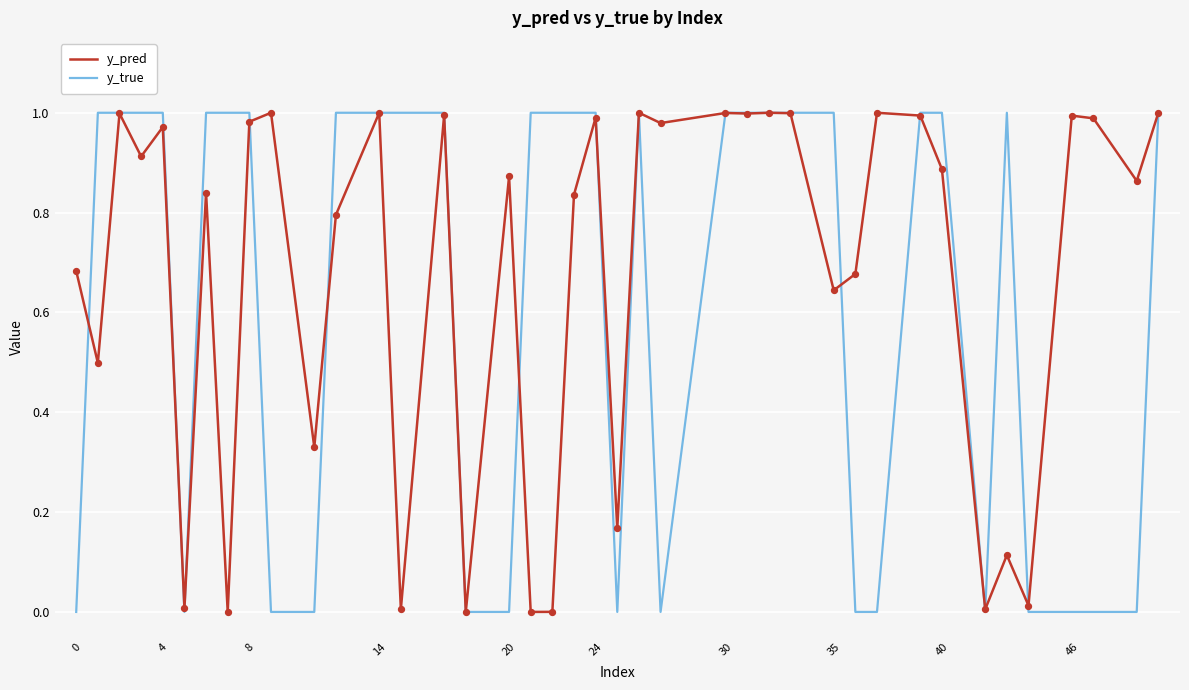

Which series has the largest range (max minus min)?

y_true